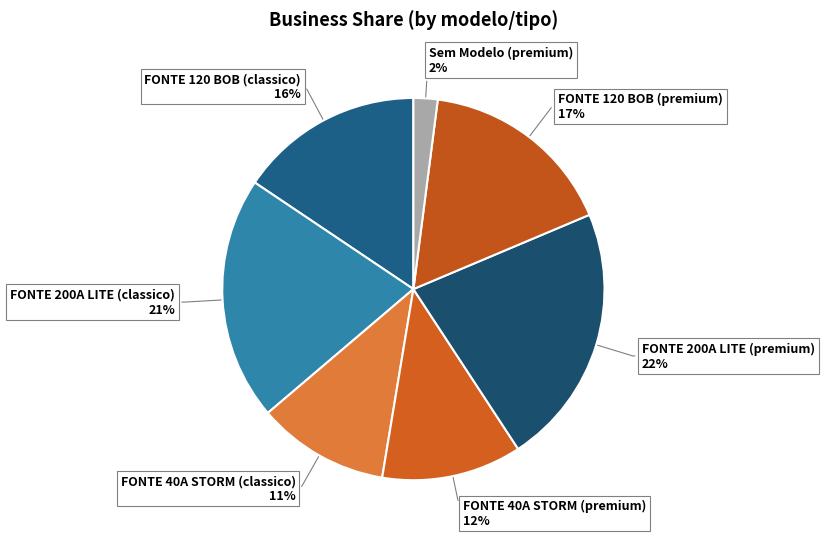

What is the largest slice in the pie chart?

FONTE 200A LITE
(premium)